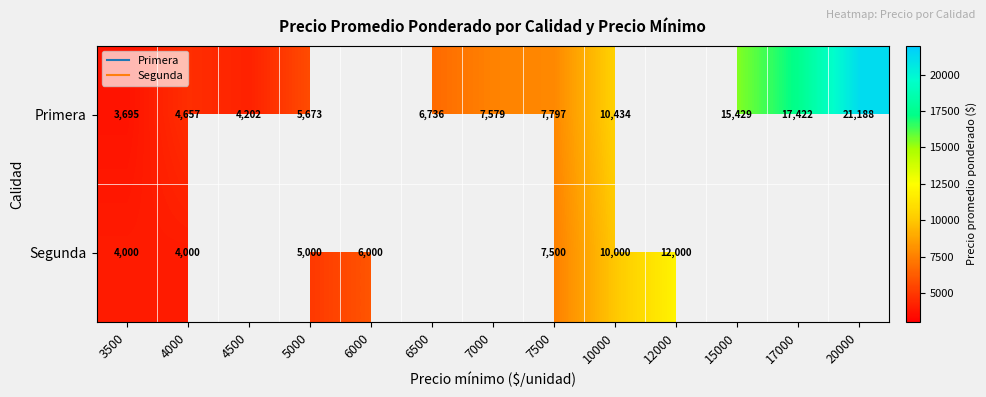

Rank the series by their maximum value, from highest to lowest.

Primera, Segunda